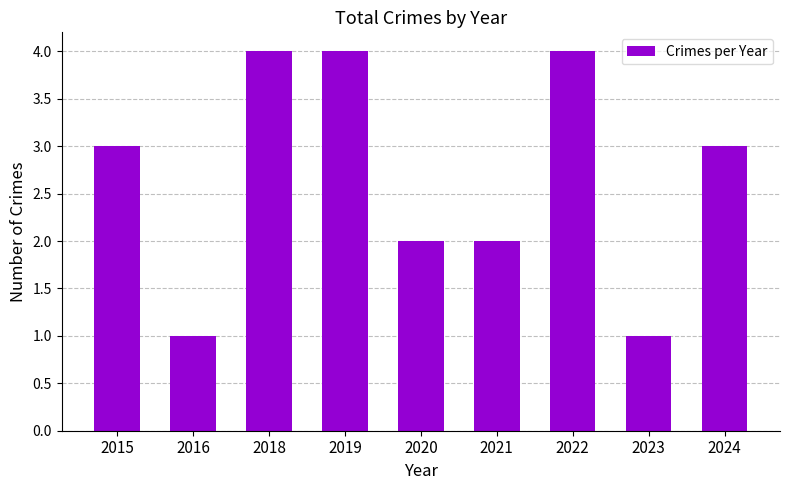

What is the value of the 1st bar from the left?

3